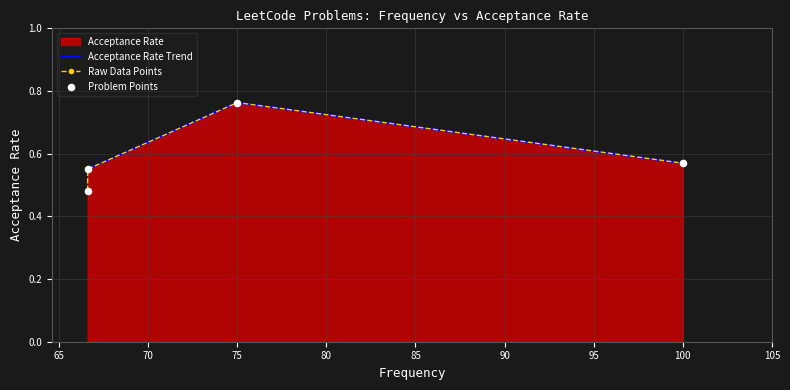

Between 100.0 and 75.0, which is larger?

75.0